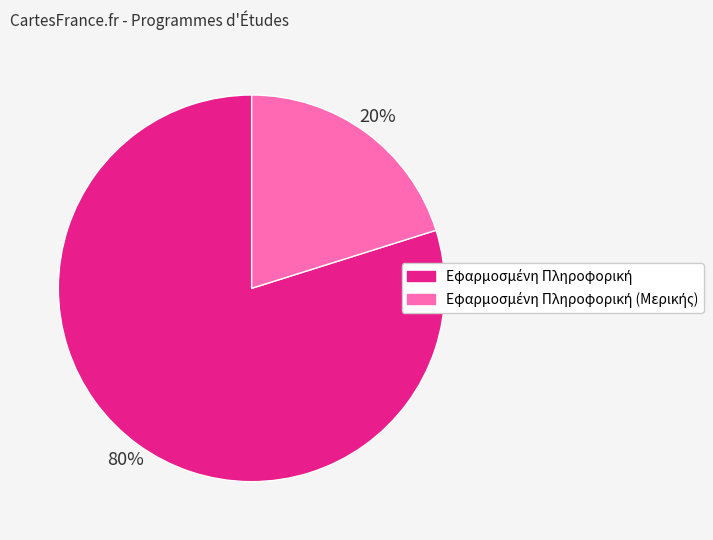

To the nearest percent, what is the average slice percentage?

50%